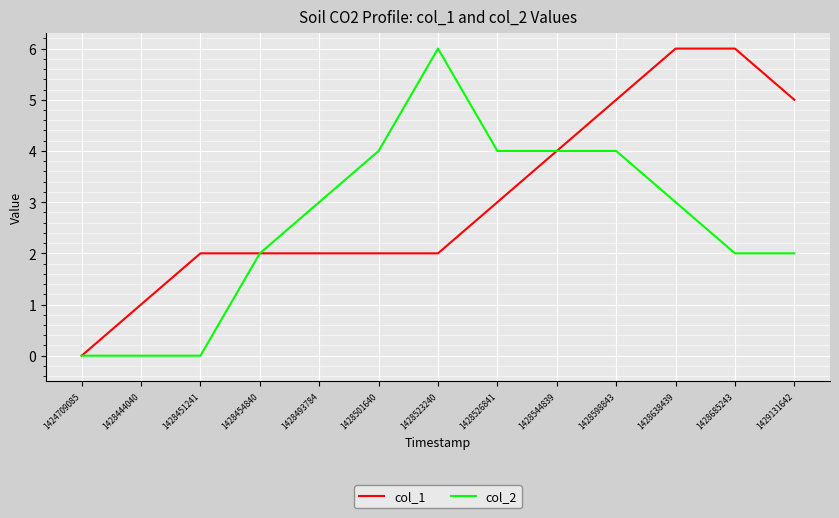

True or false: col_2 has a value of 6 at 1428523240.

True